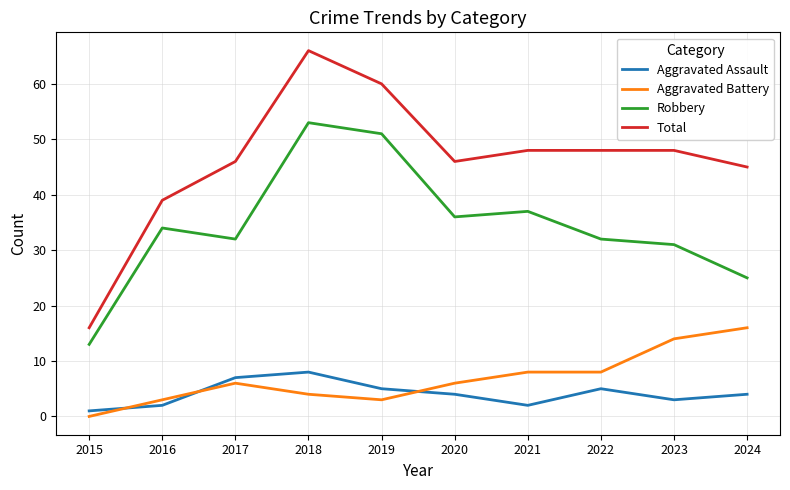

At how many categories does at least one series exceed 22?

9